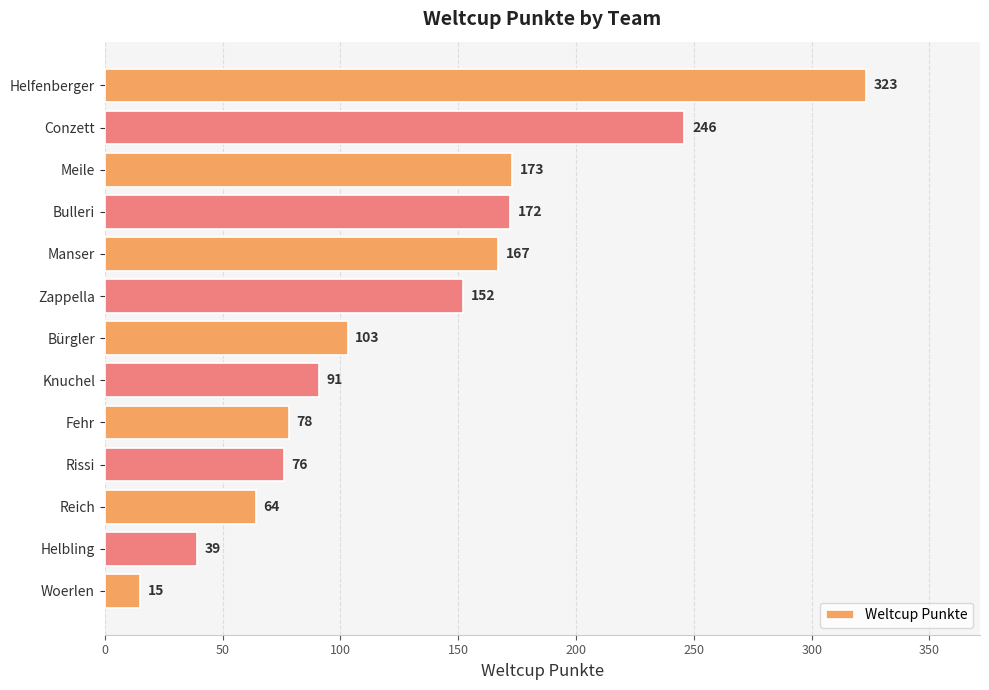

How many data points are less than 103?

6